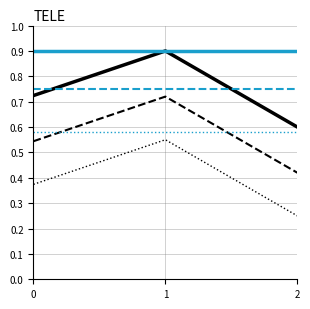

Count the number of categories in the chart.

3